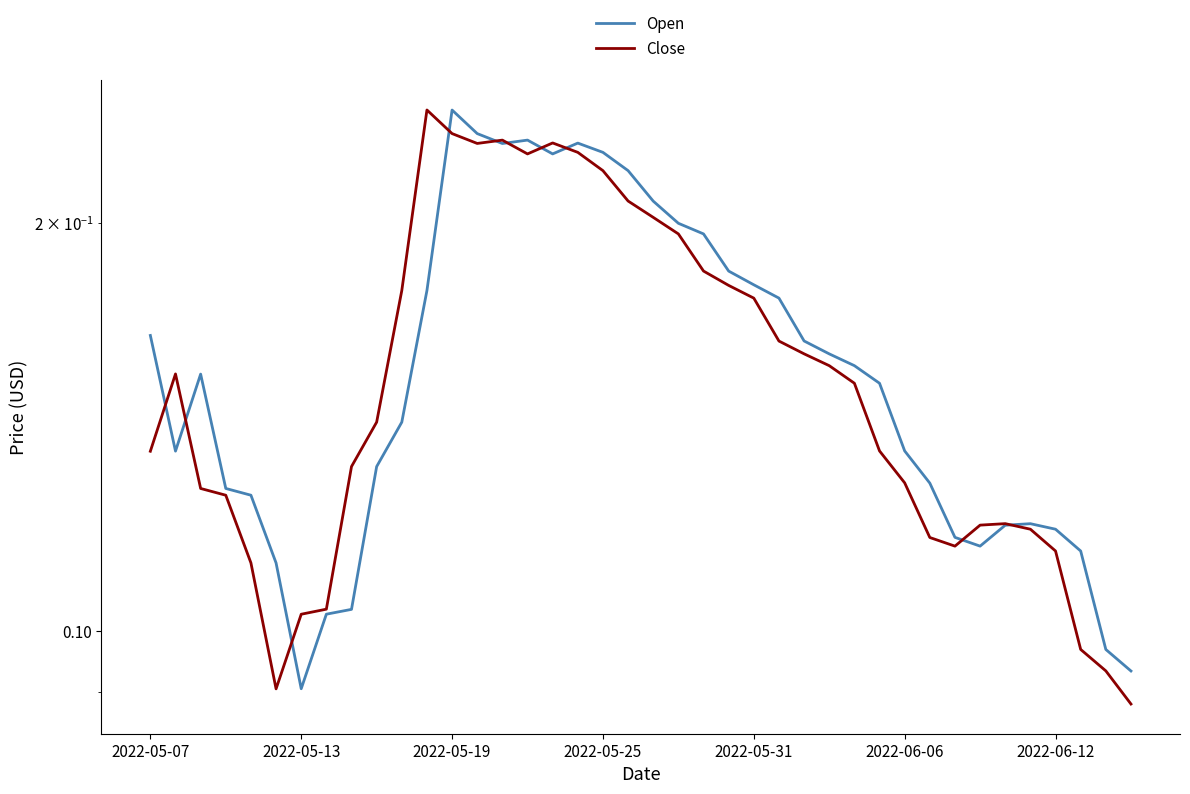

Does the chart display data point markers on the line(s)?

No